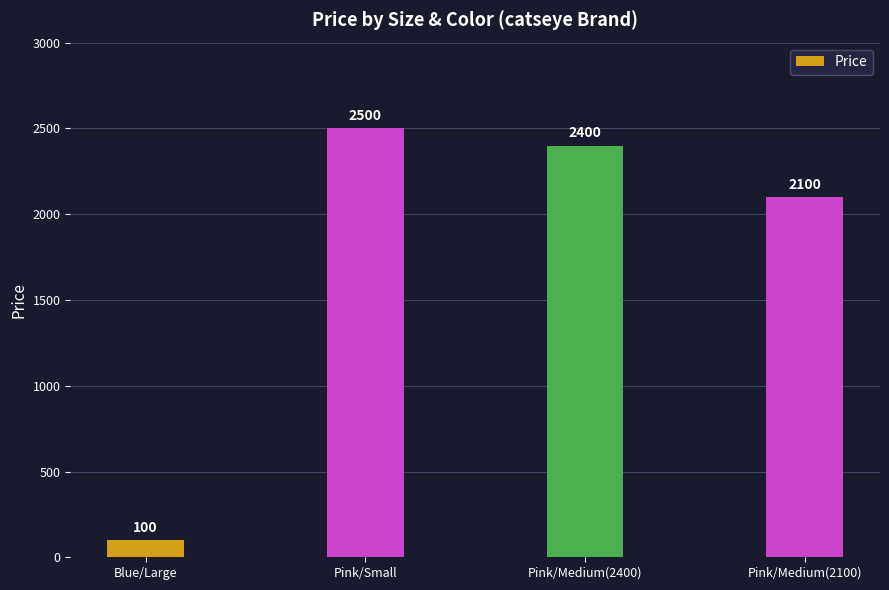

What value does the data have at Pink/Medium(2100)?

2100